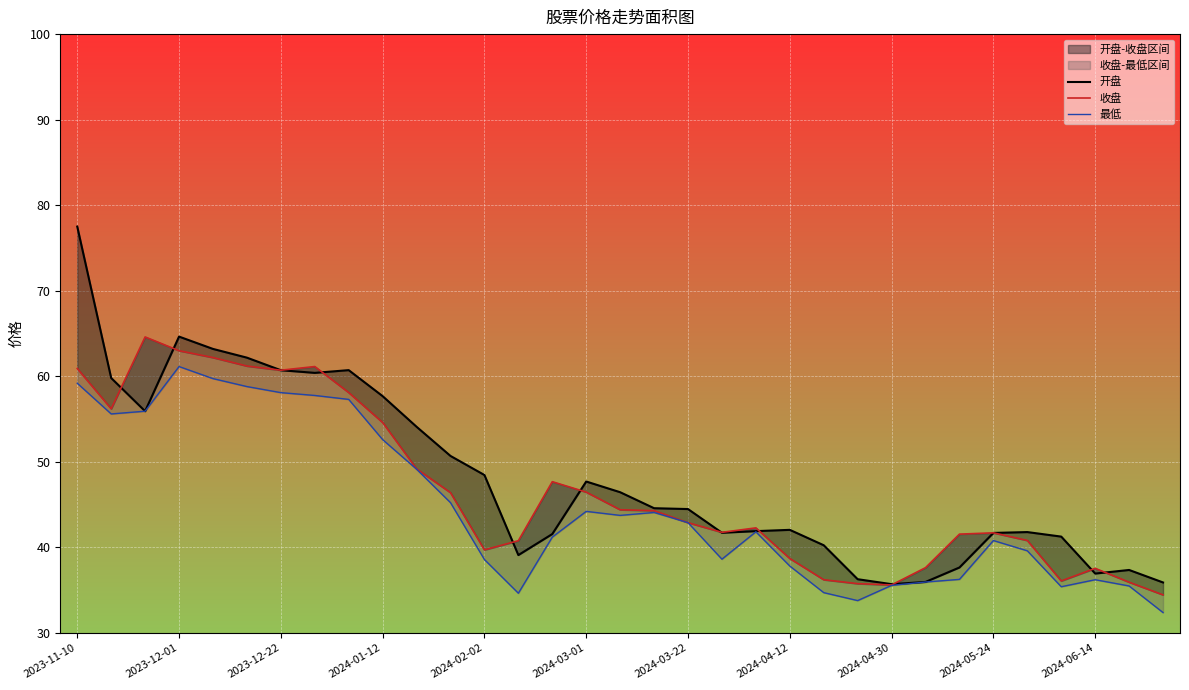

What is the value of the 最低 point at the 13th from the left?

38.6